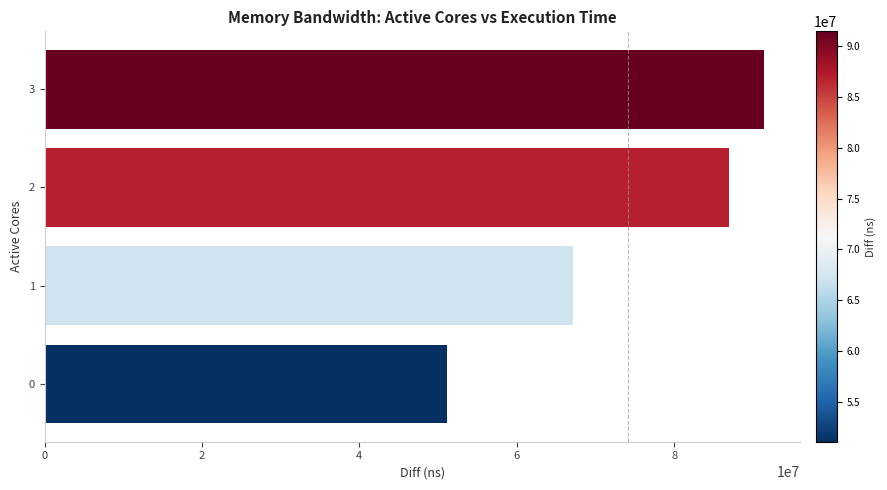

Is it true that the value at 0 is 22035382?

False